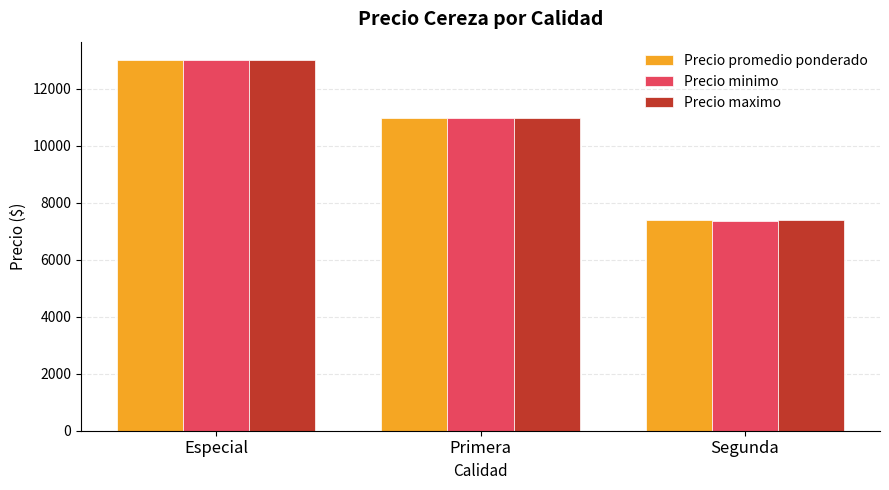

Which series has the widest spread of values?

Precio minimo